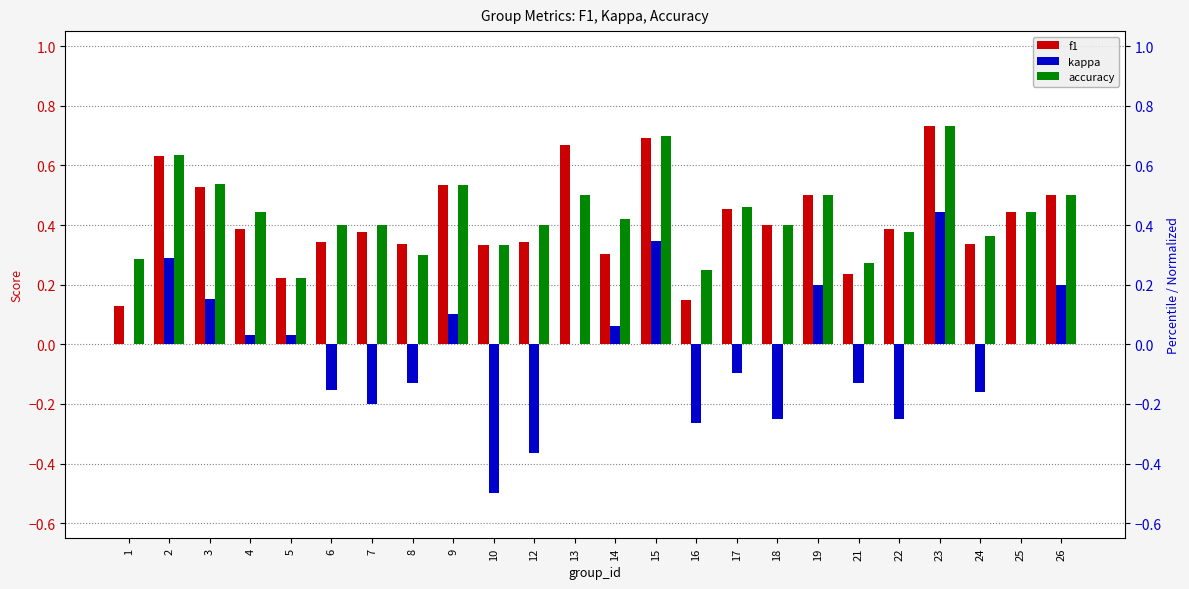

Reading left to right, transcribe all the data shown in this chart.

f1: 0.1	0.6	0.5	0.4	0.2	0.3	0.4	0.3	0.5	0.3	0.3	0.7	0.3	0.7	0.1	0.5	0.4	0.5	0.2	0.4	0.7	0.3	0.4	0.5
kappa: 0.0	0.3	0.2	0.0	0.0	-0.2	-0.2	-0.1	0.1	-0.5	-0.4	0.0	0.1	0.3	-0.3	-0.1	-0.2	0.2	-0.1	-0.2	0.4	-0.2	0.0	0.2
accuracy: 0.3	0.6	0.5	0.4	0.2	0.4	0.4	0.3	0.5	0.3	0.4	0.5	0.4	0.7	0.2	0.5	0.4	0.5	0.3	0.4	0.7	0.4	0.4	0.5